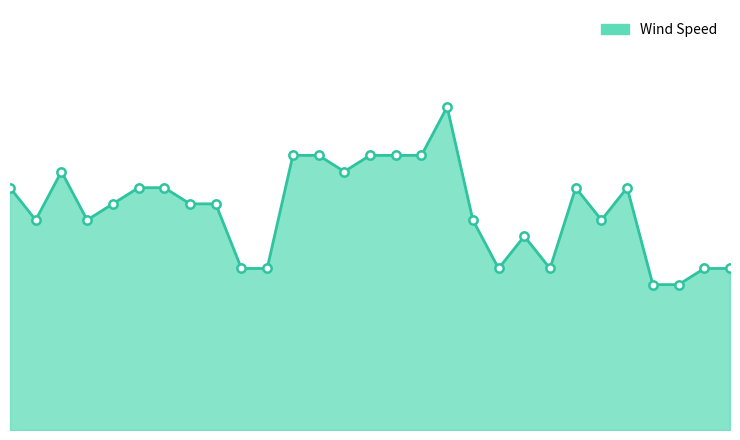

What is the label of the 20th point from the left?

12:53 PM